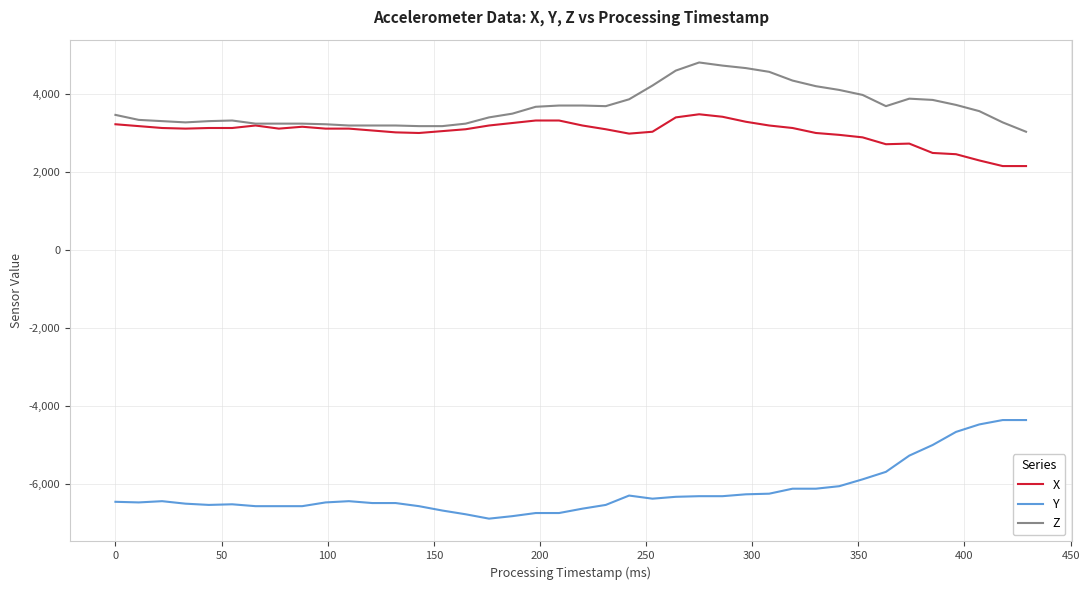

True or false: Z and Y cross at least once.

False